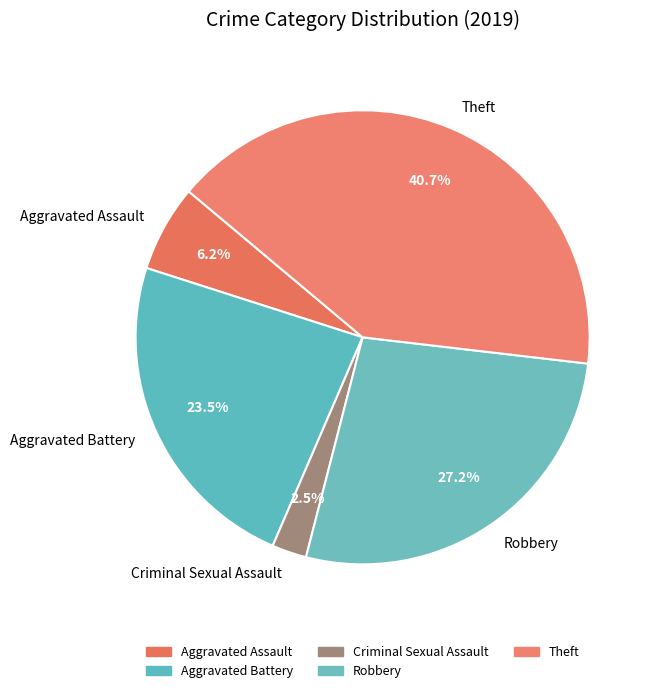

Approximately how many times larger is the value at Aggravated Battery compared to Theft?

0.6